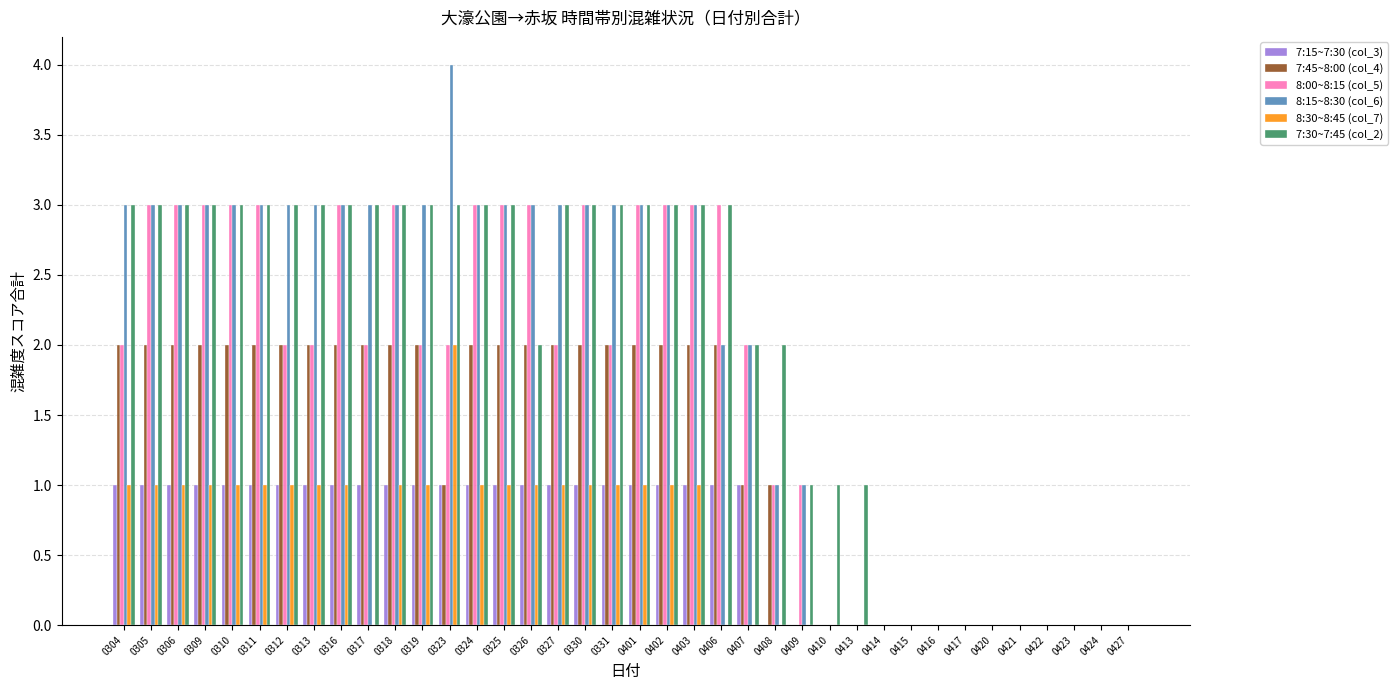

Which series has the widest spread of values?

8:15~8:30 (col_6)